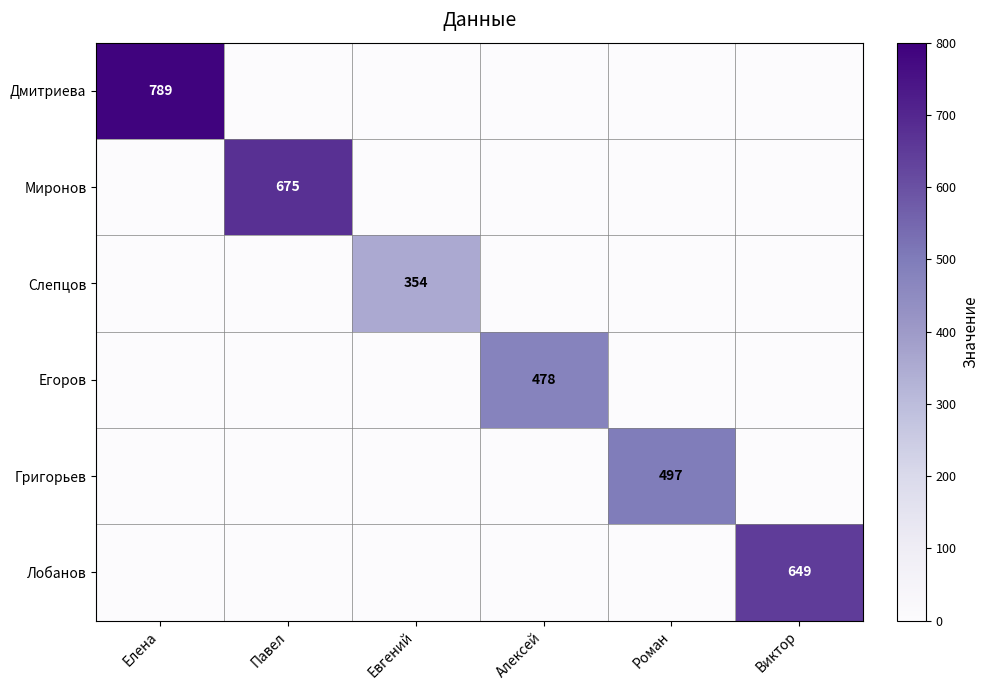

The Миронов series shows 294 at Павел. True or false?

False